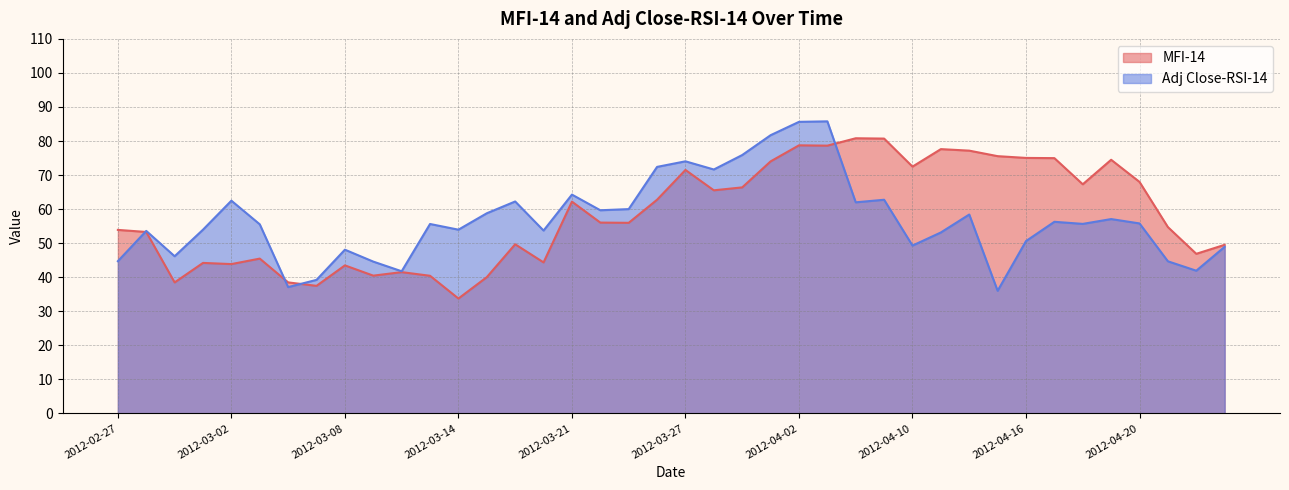

The MFI-14 series shows 80.7 at 2012-04-09. True or false?

True